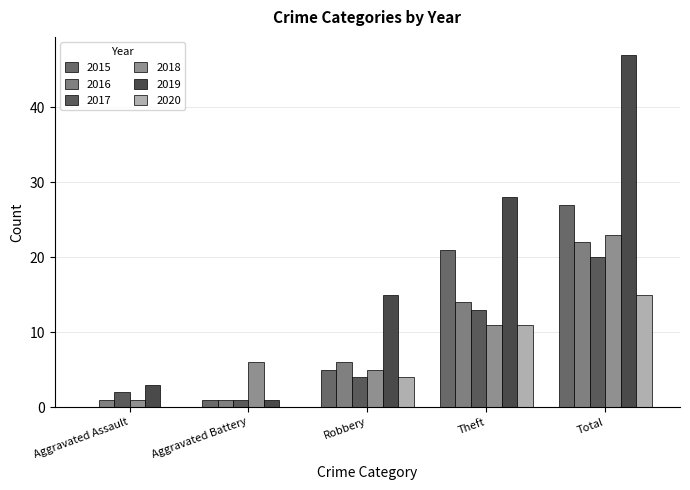

At how many categories does at least one series exceed 30?

1